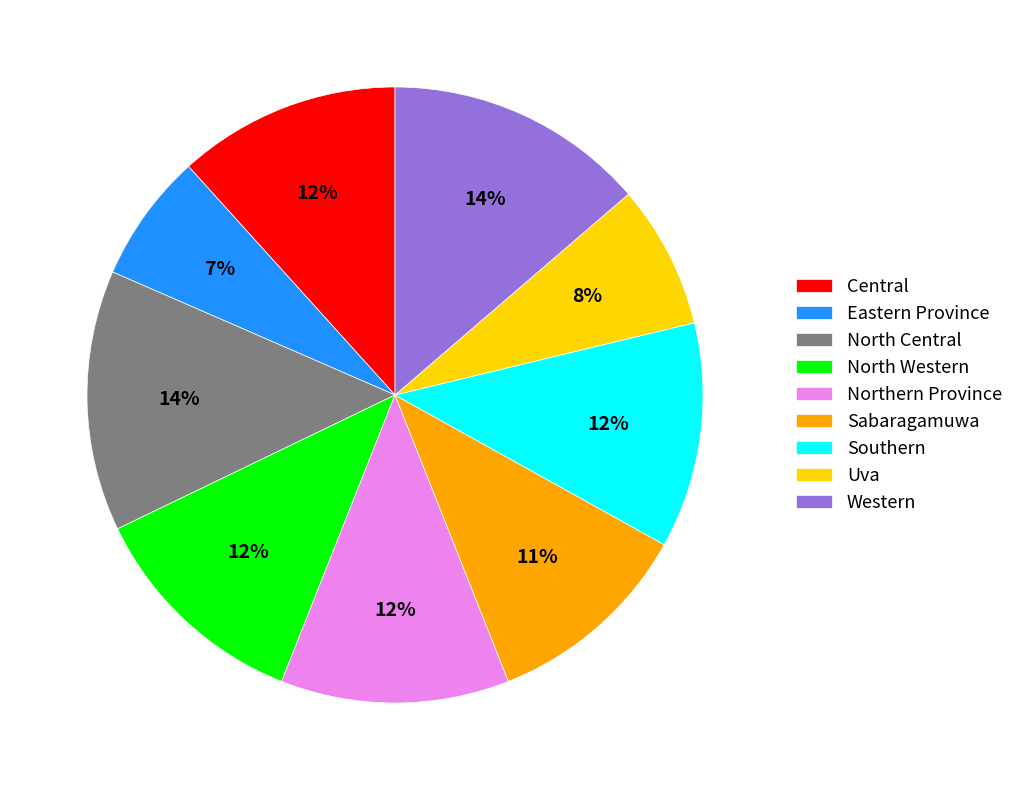

To the nearest percent, what is the difference between the Southern and Uva slice percentages?

4%